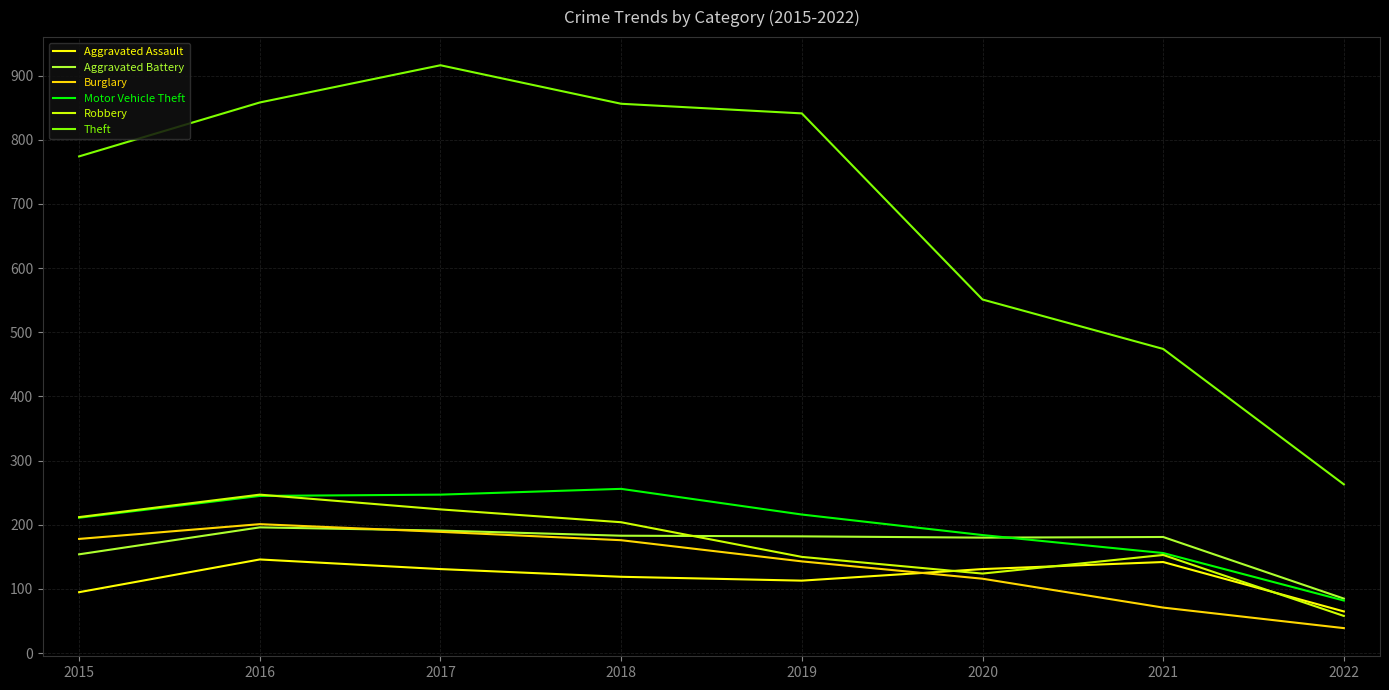

What is the total value across all series at 2018?

1794